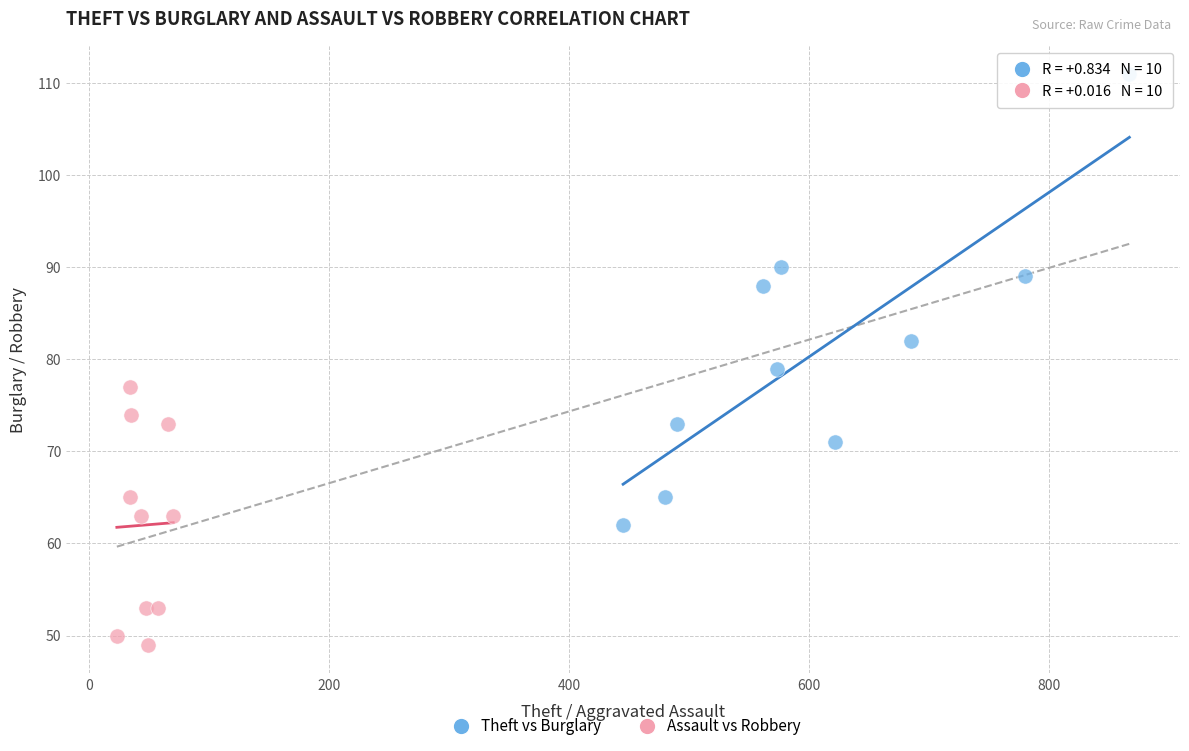

Which series reaches the maximum Y coordinate?

Theft vs Burglary